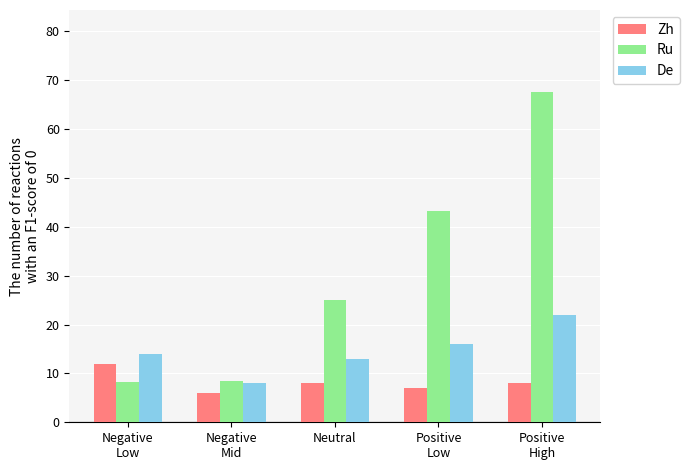

Does the chart contain stacked bars?

No